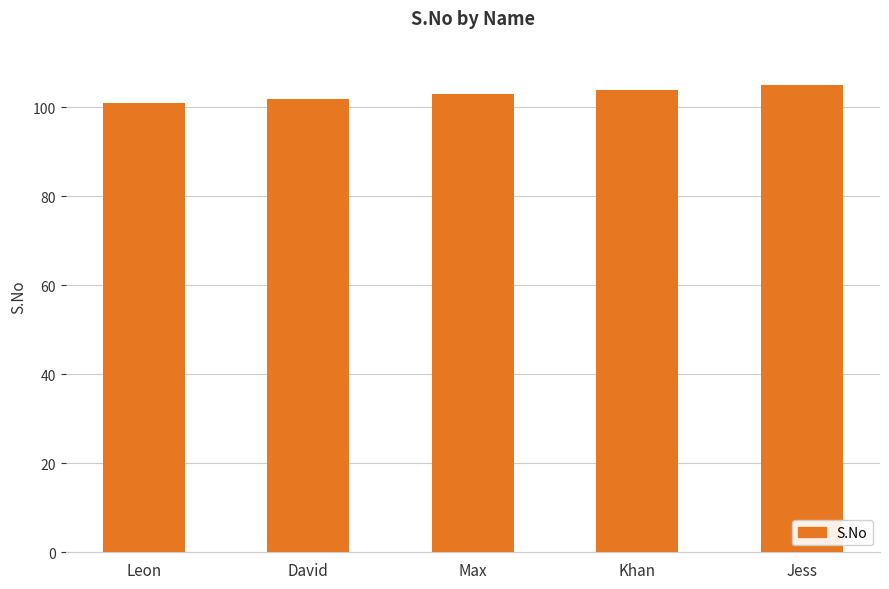

Read the value at Jess.

105